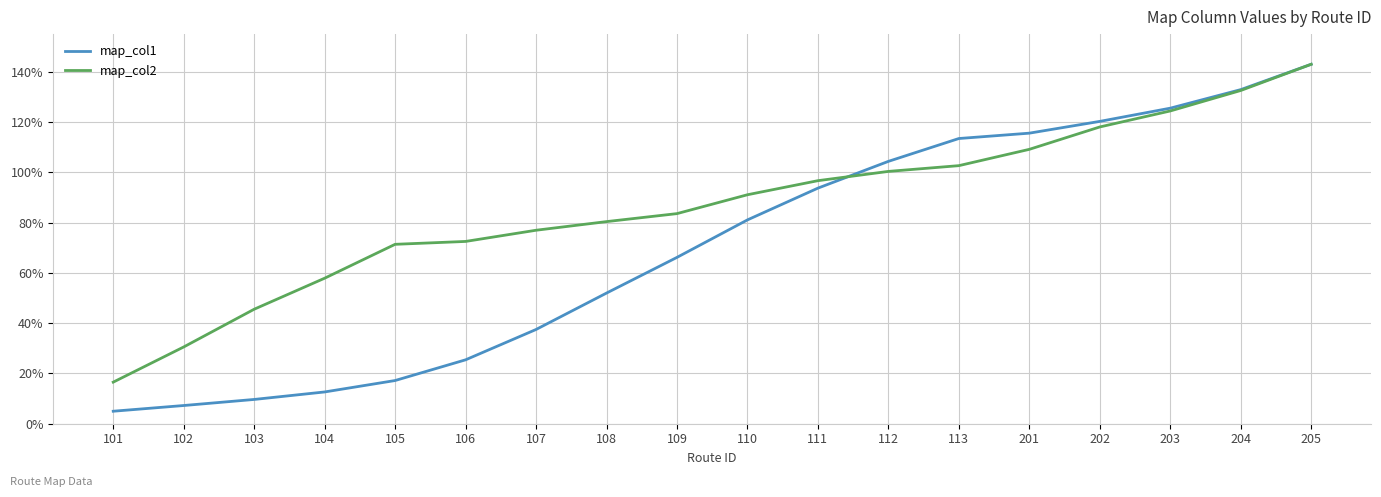

Between which two adjacent categories do map_col2 and map_col1 first intersect?

111 and 112